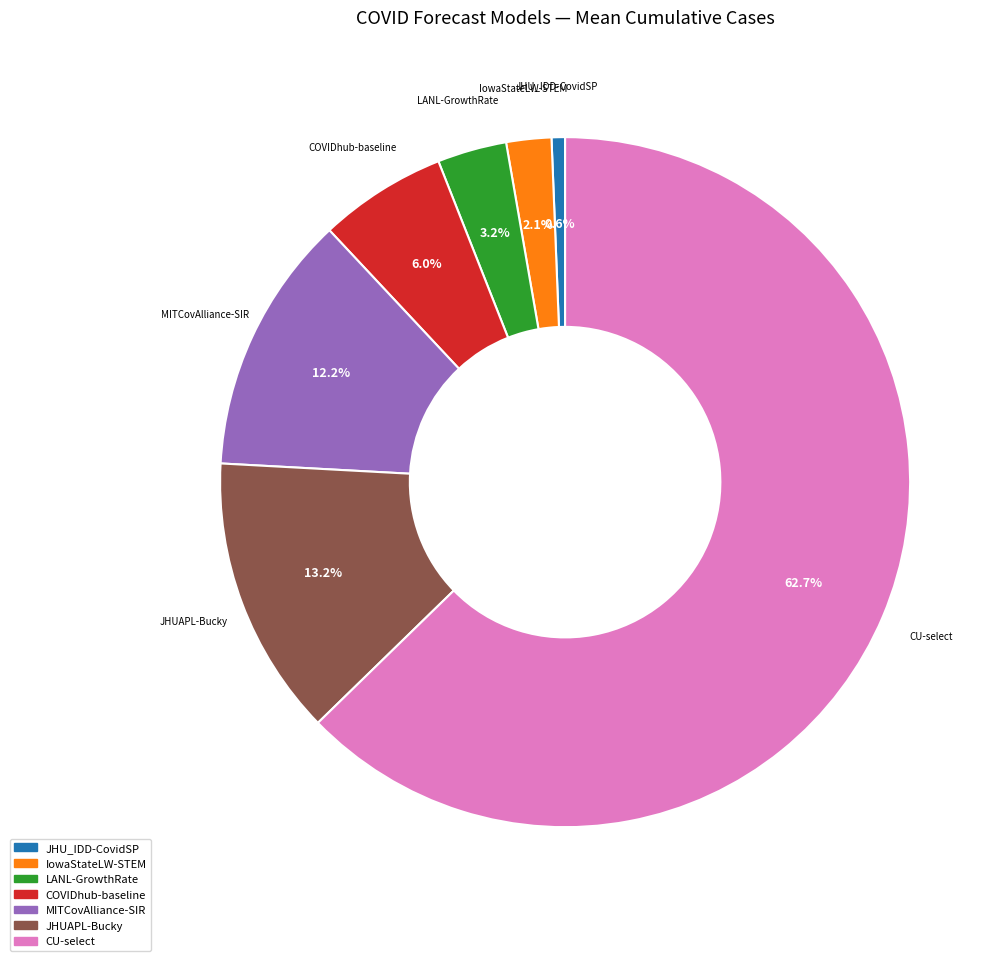

Do IowaStateLW-STEM and CU-select together represent more than half of the pie?

Yes